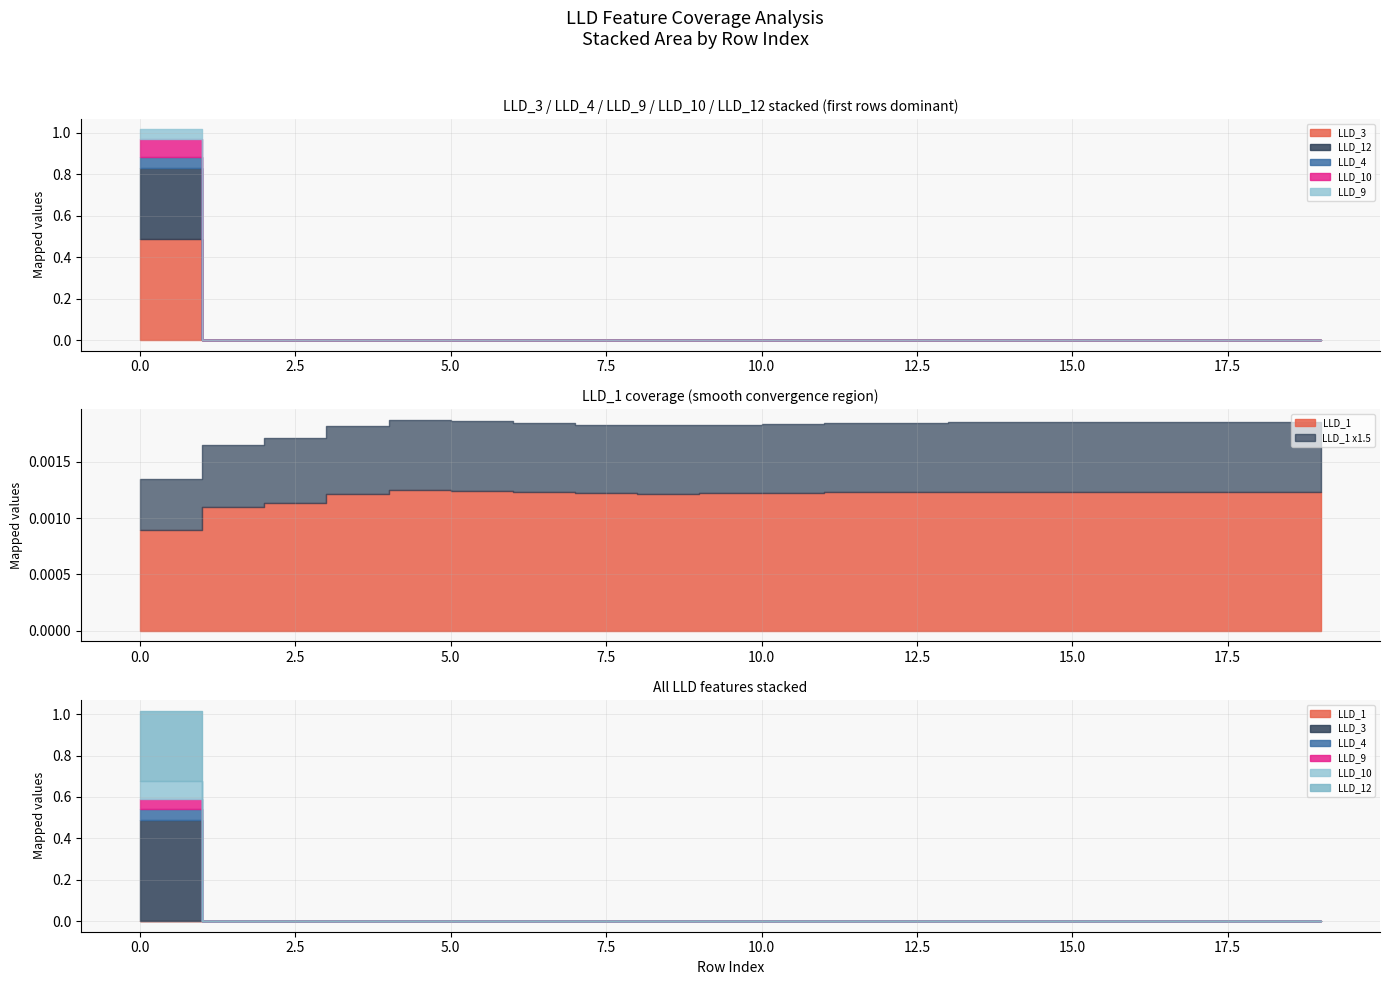

Is the value of LLD_3 at 2 greater than the value of LLD_9 at 14?

No